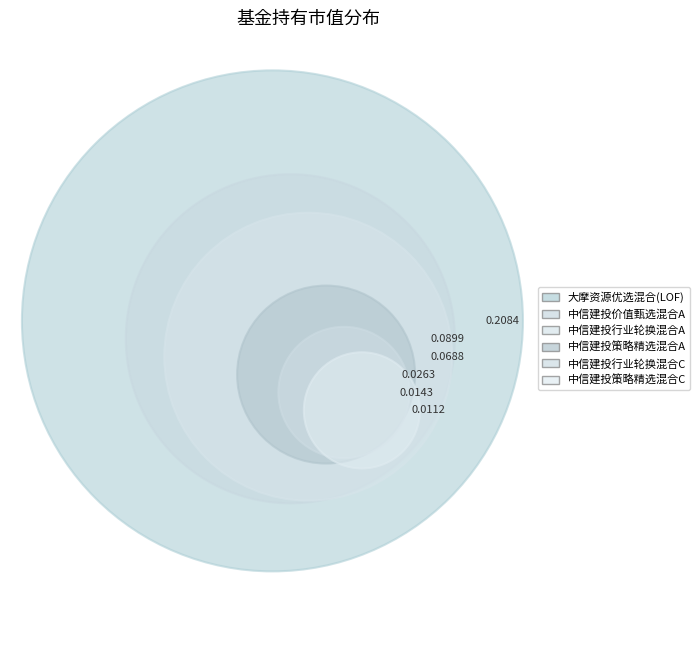

The 中信建投策略精选混合A slice represents 6% of the pie. True or false?

True